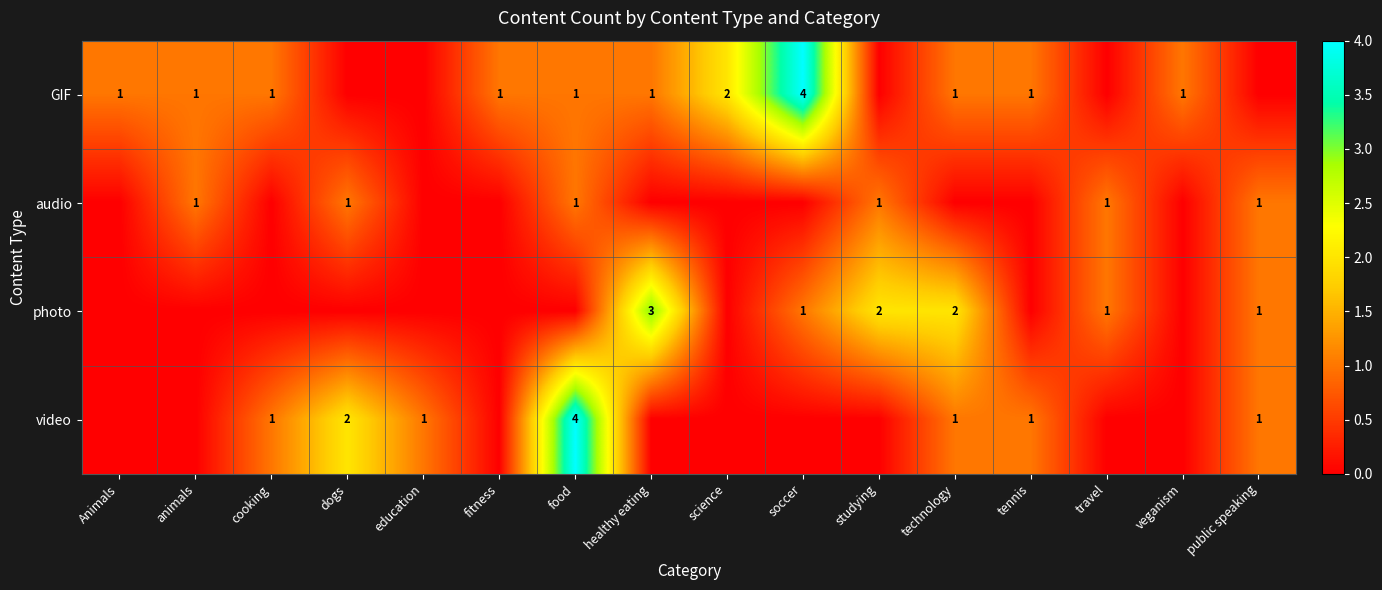

Count the number of data series in this chart.

4